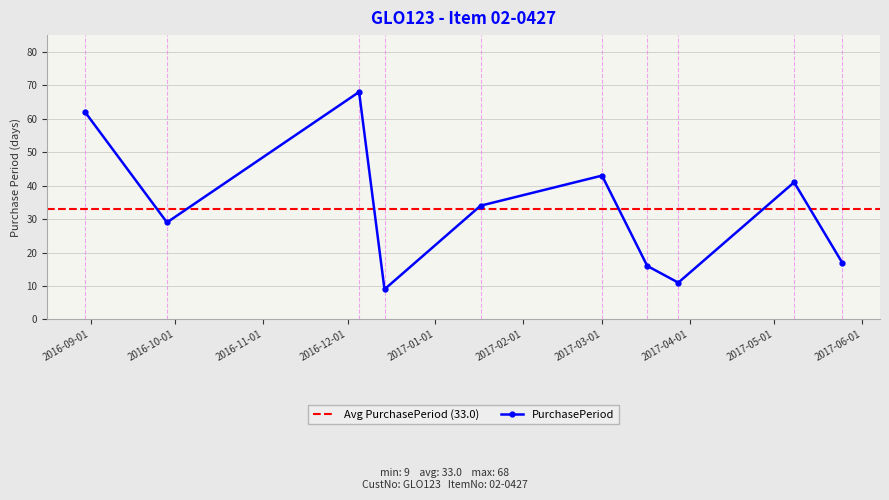

What is the change in value from 2016-12-14 to 2017-05-08?

+32